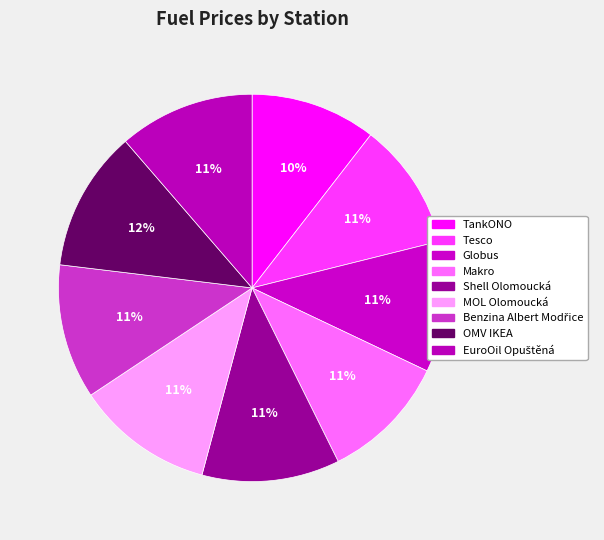

Is Globus the majority of the pie?

No